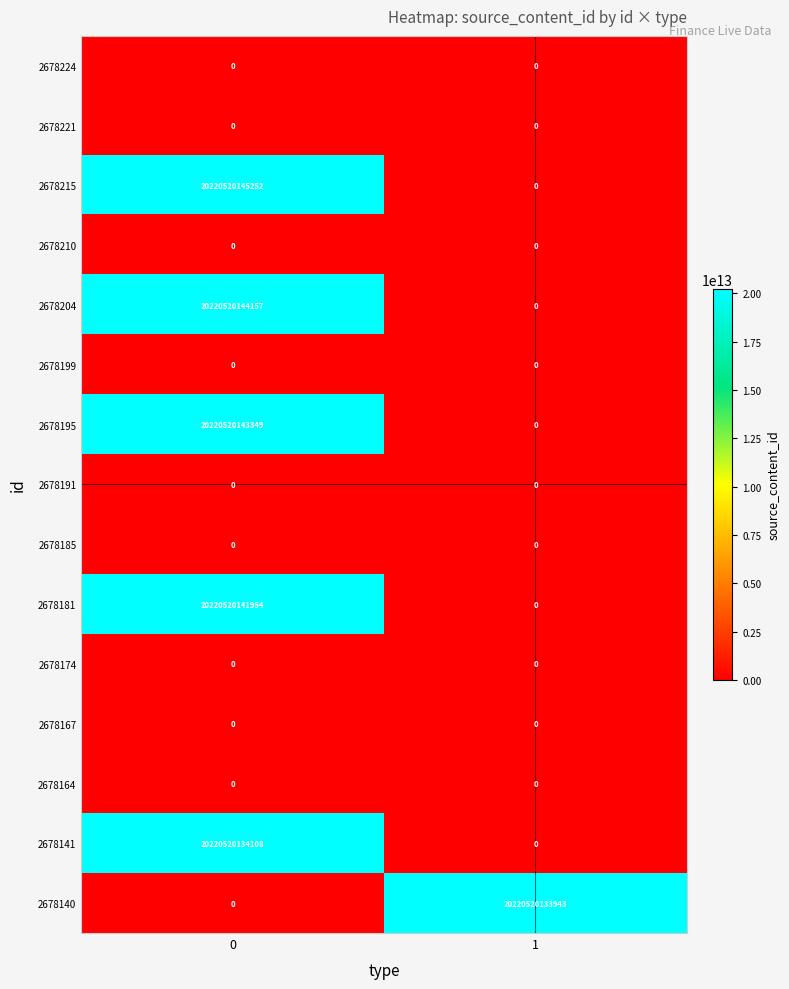

Which series has the widest spread of values?

2678215